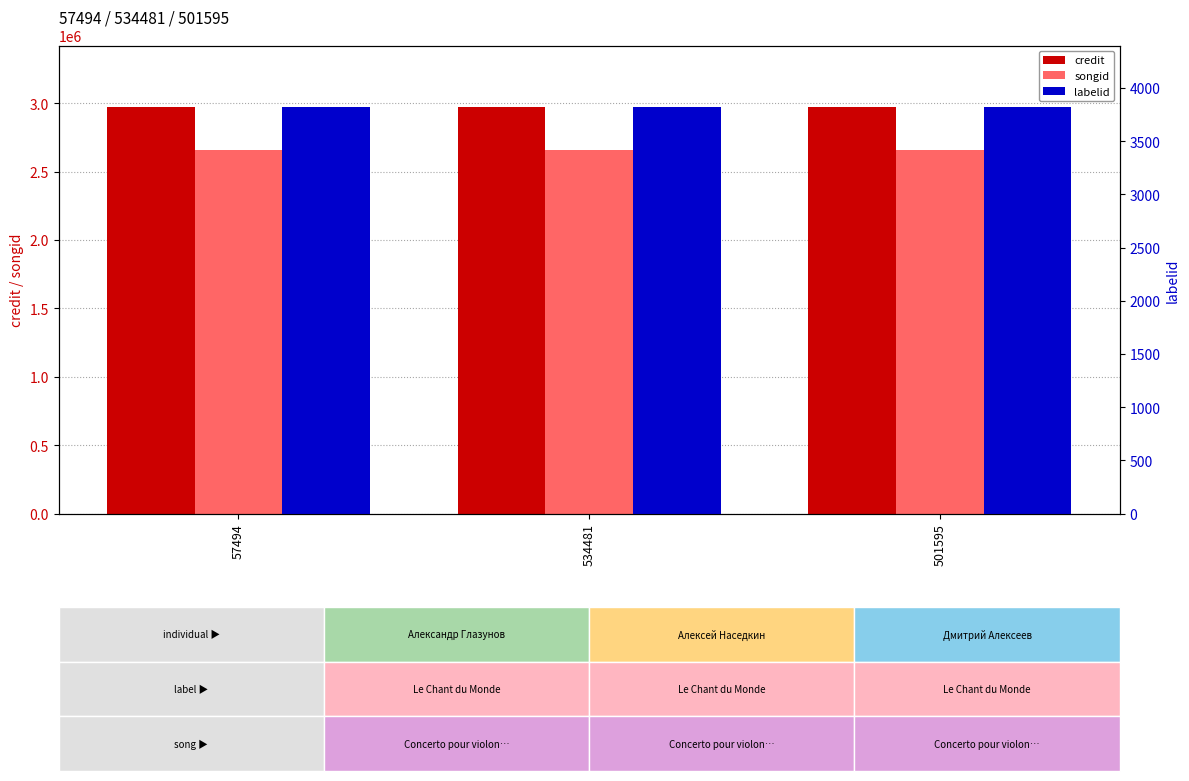

What value does the labelid series have at 57494?

3825